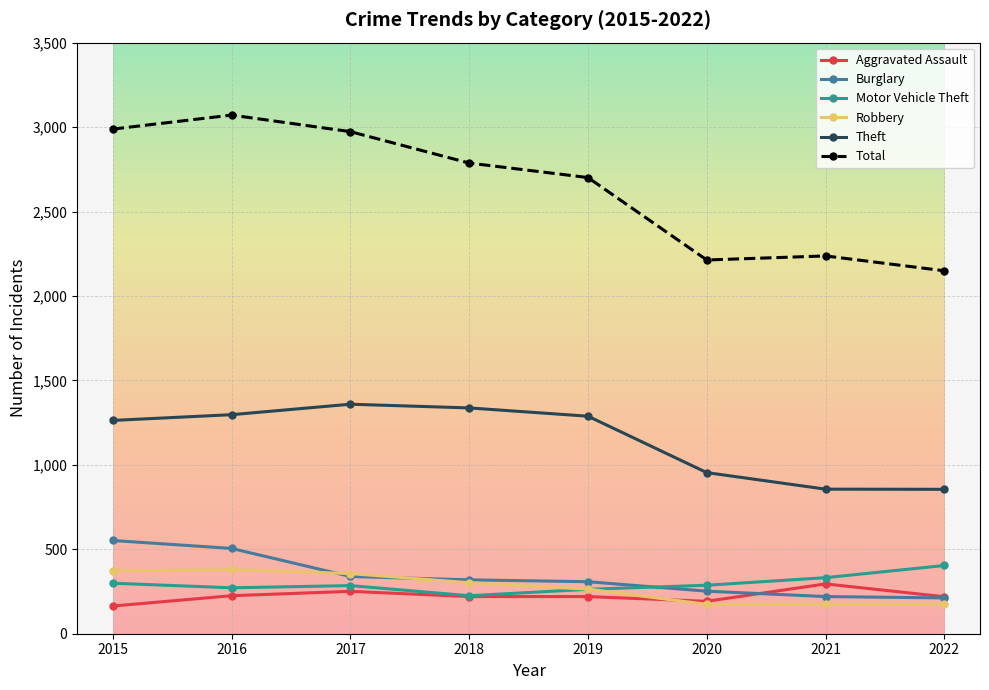

True or false: Total has a value of 728 at 2018.

False